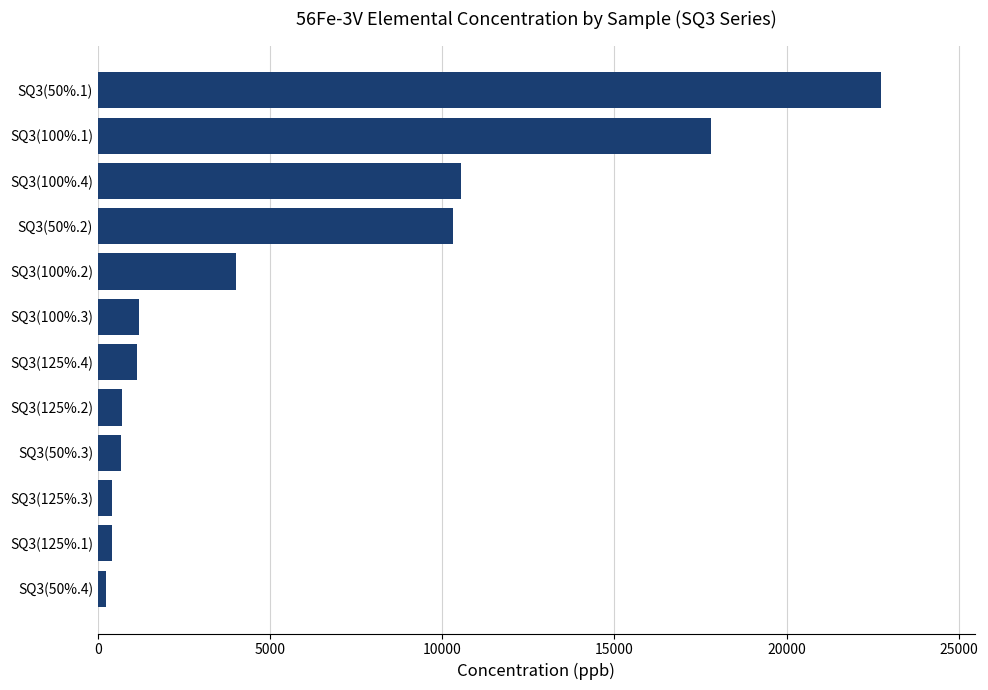

The value at SQ3(100%.1) is 27826.4. True or false?

False